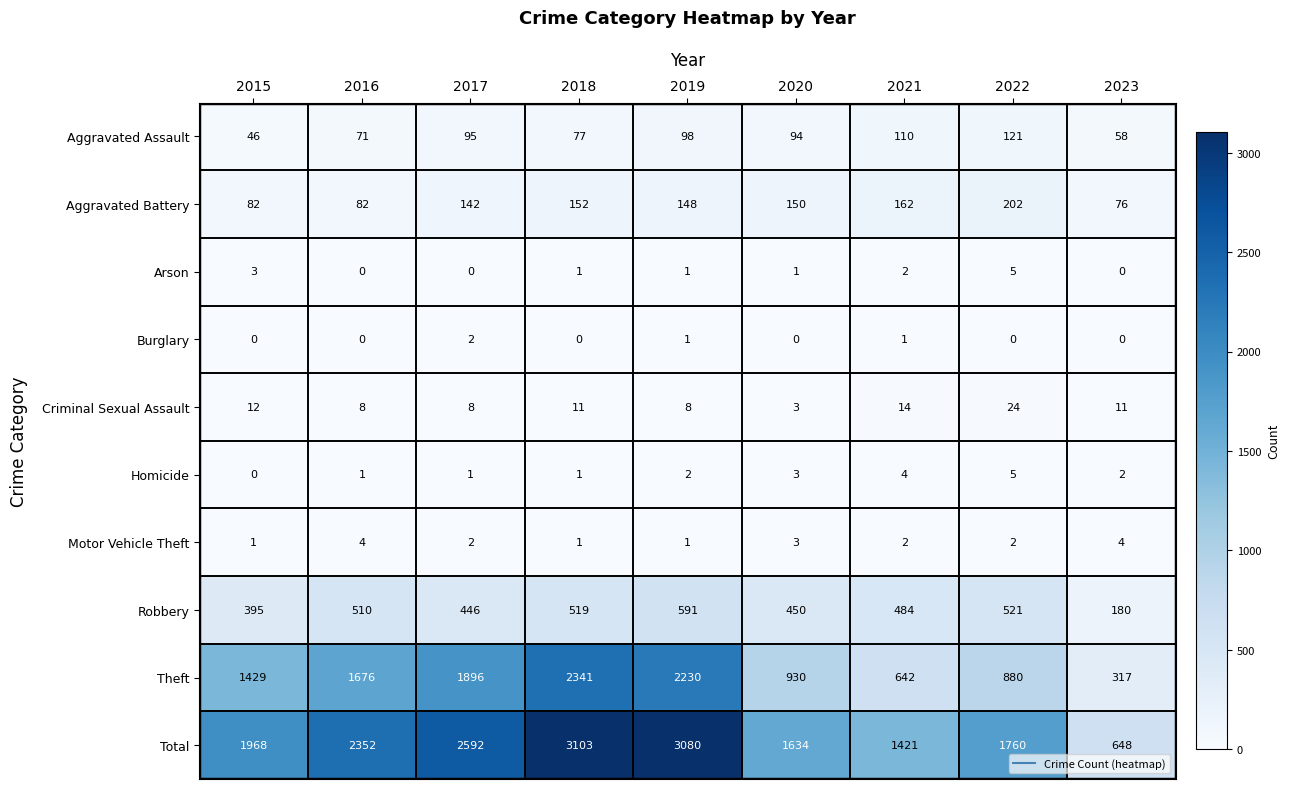

What is the difference between the Theft values at 2019 and 2017?

334